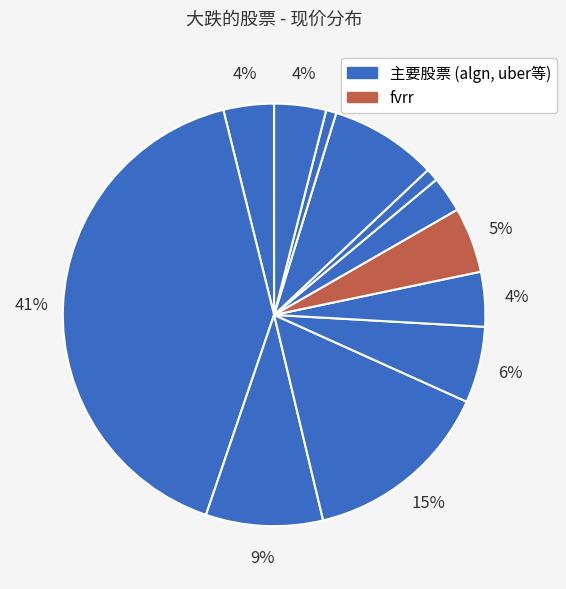

How many slices are in this pie chart?

12